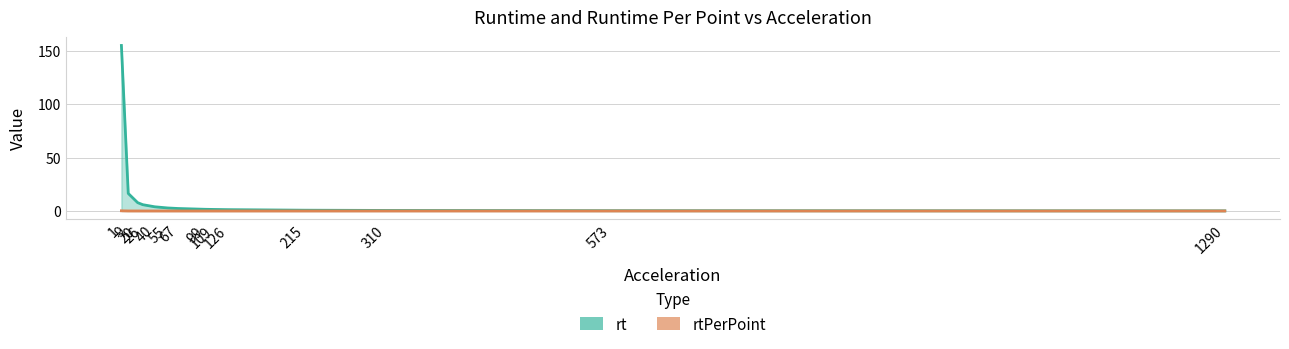

Which series changed the most between 67 and 573?

rt